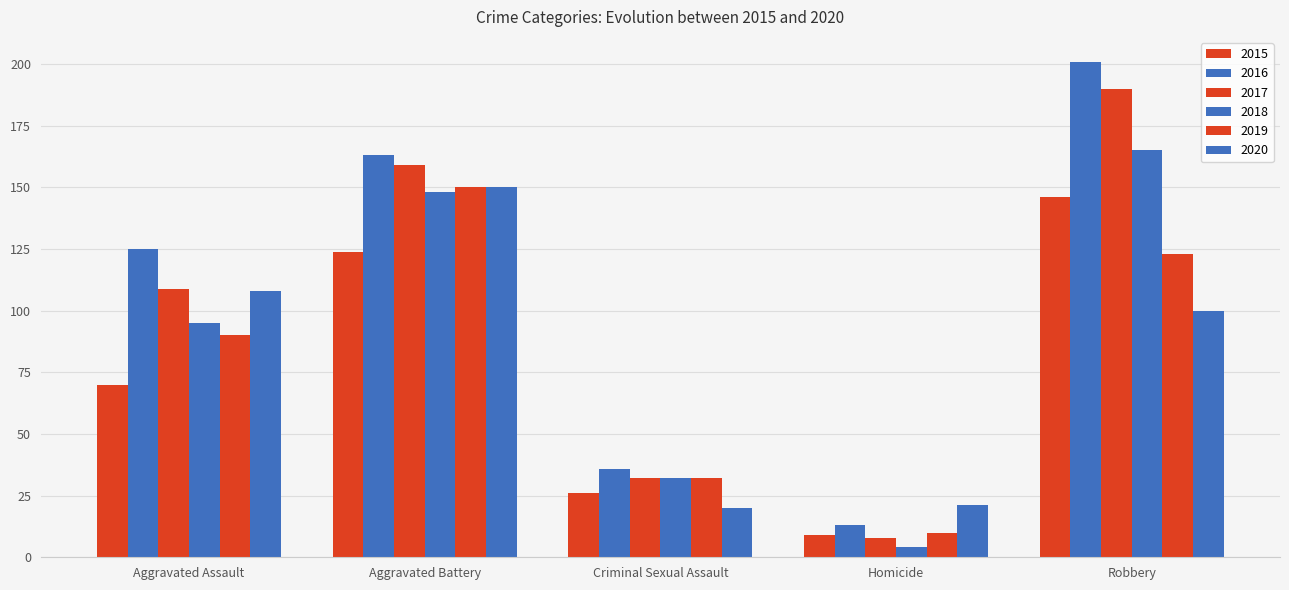

How many bars are there in each group?

6